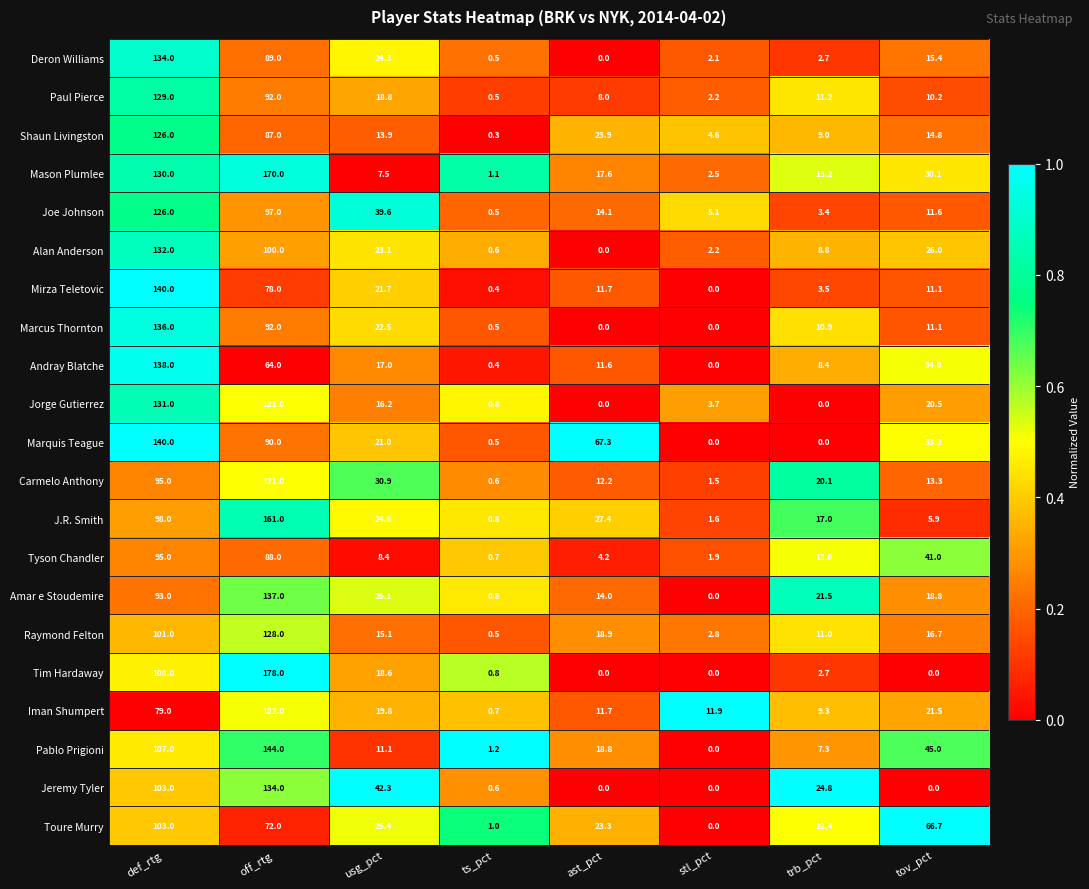

How many distinct data groups are displayed?

21